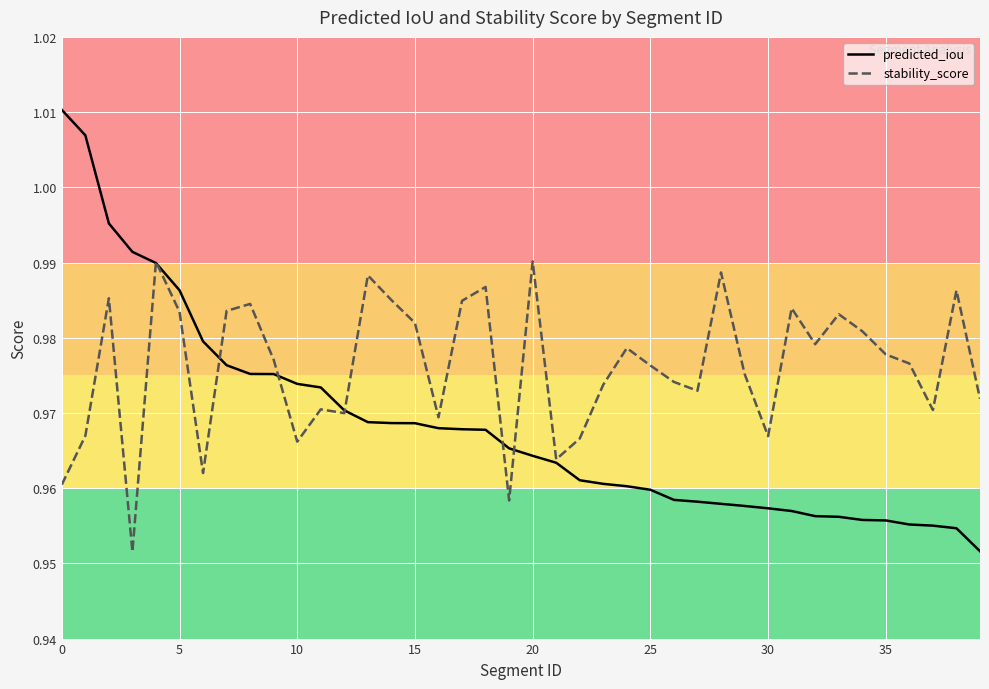

Which series has the widest spread of values?

predicted_iou